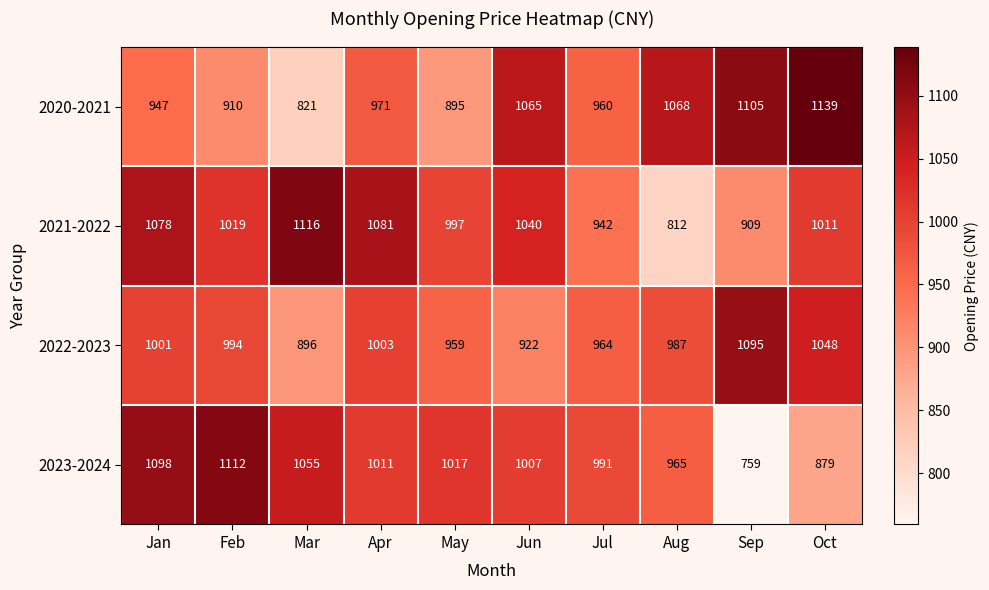

At which category is the sum across all series the highest?

Jan